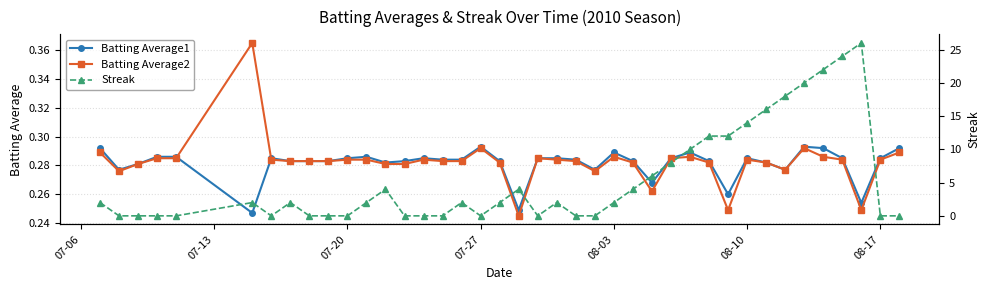

Count the Batting Average1 values in the range 0 to 1.

40